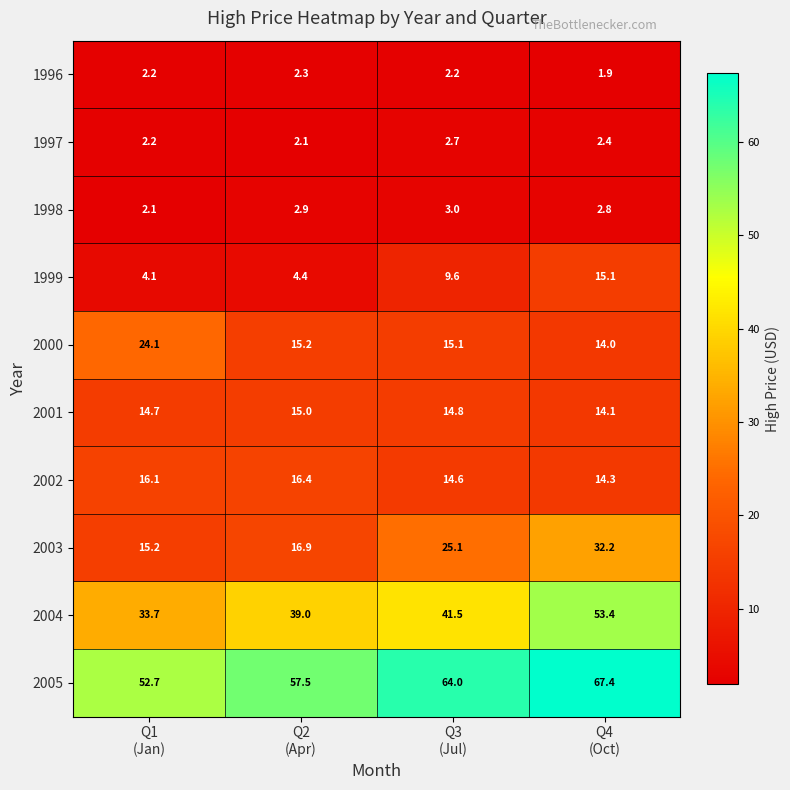

What is the greatest value displayed?

67.4